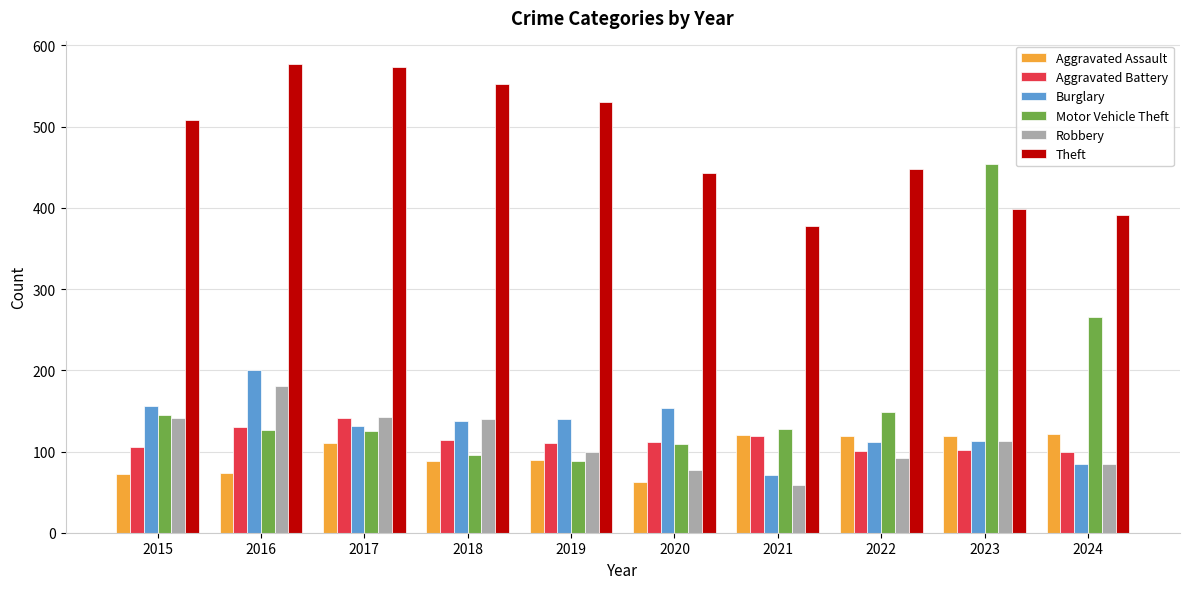

What is the total value across all series at 2017?

1224